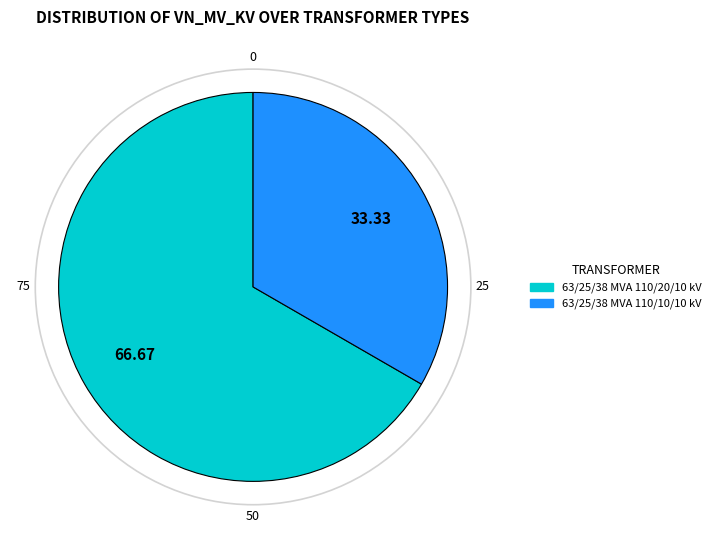

Which has a higher value, 63/25/38 MVA 110/10/10 kV or 63/25/38 MVA 110/20/10 kV?

63/25/38 MVA 110/20/10 kV